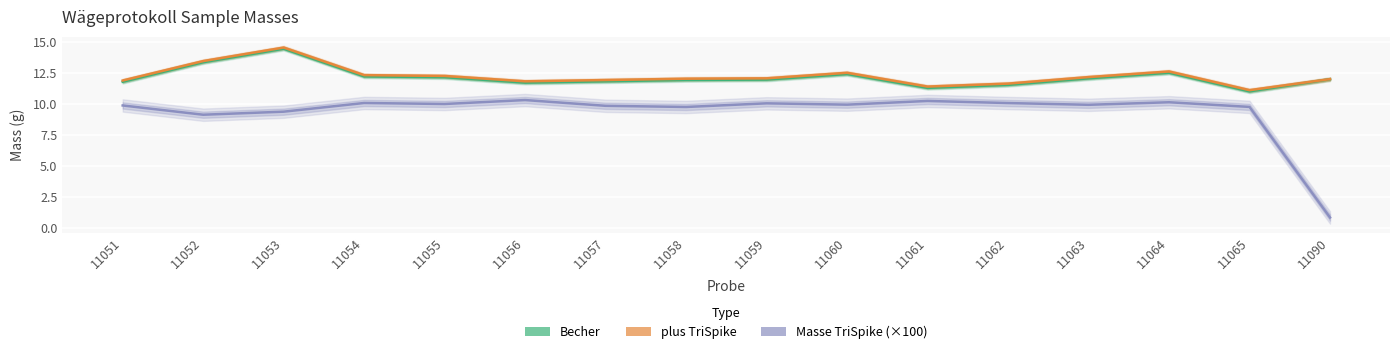

The Masse TriSpike (×100) series shows 10.1 at 11062. True or false?

True